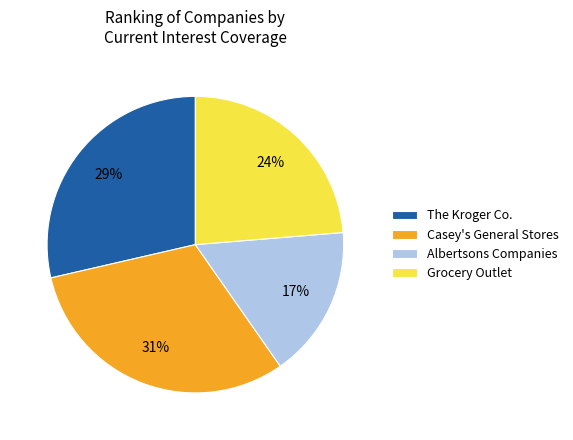

Is the sum of Casey's General Stores and Grocery Outlet greater than half?

Yes